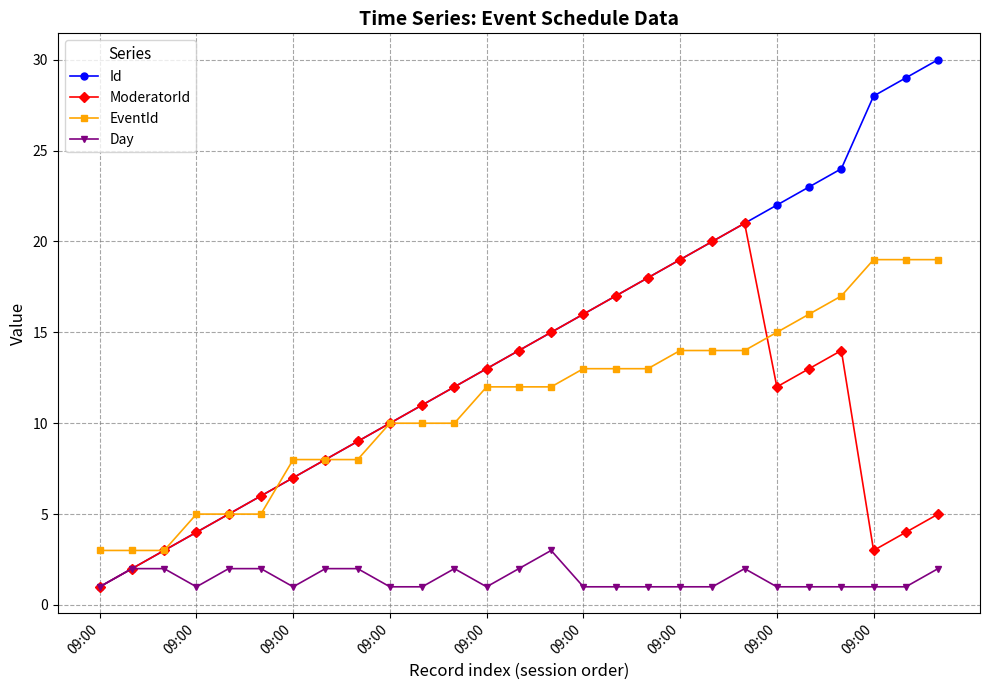

What is the greatest value displayed?

30